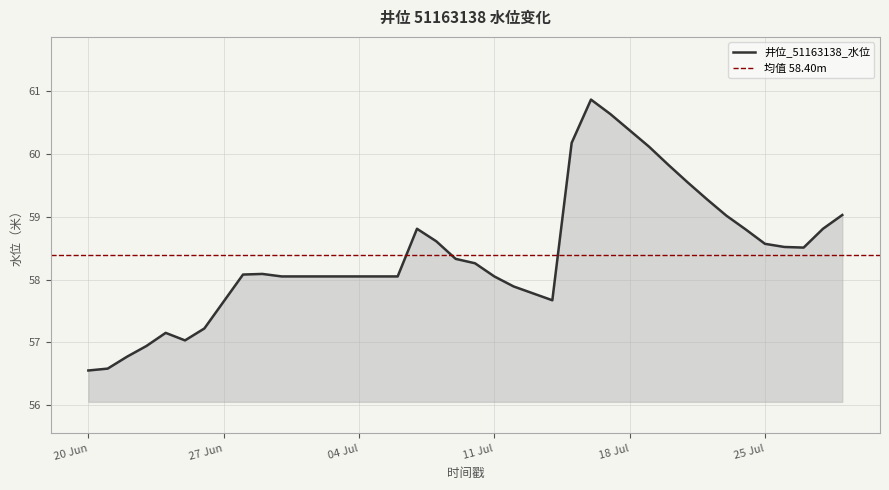

How many interior local peaks (higher than both neighbors) does the data have?

4